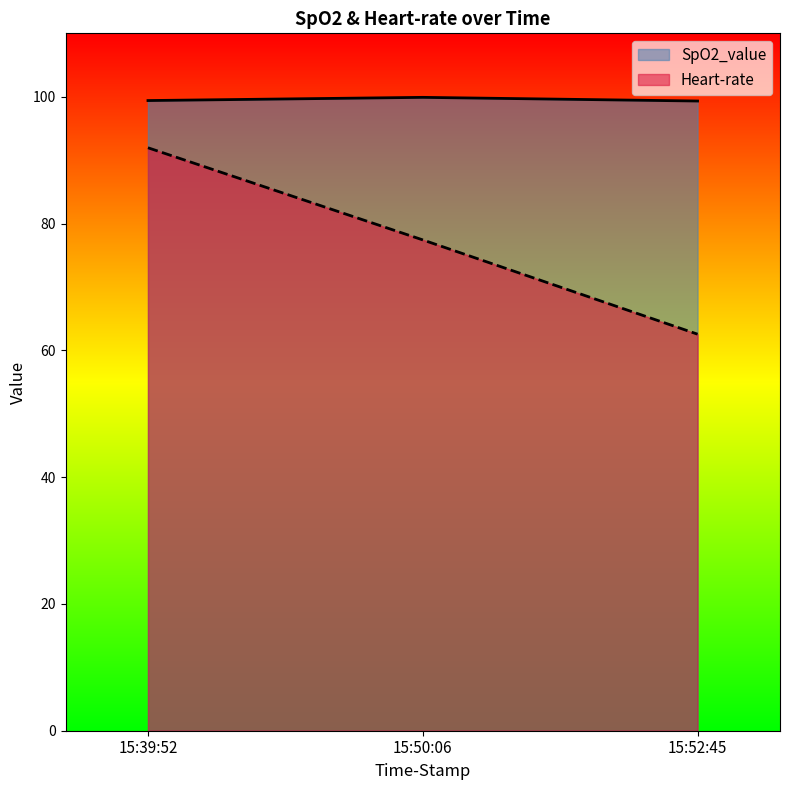

What is the minimum value shown in the chart?

62.5